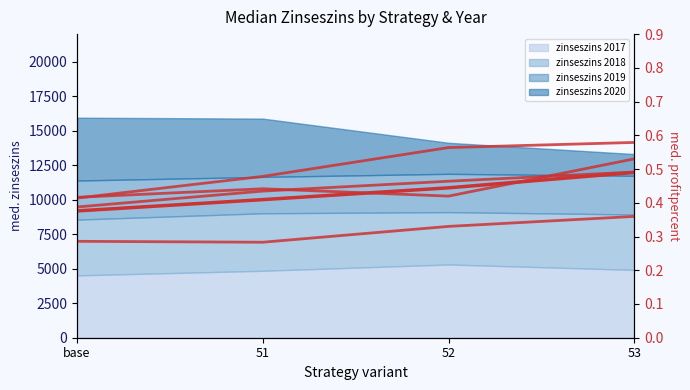

How many times do profitpercent 2020 and profitpercent 2017 cross each other?

1